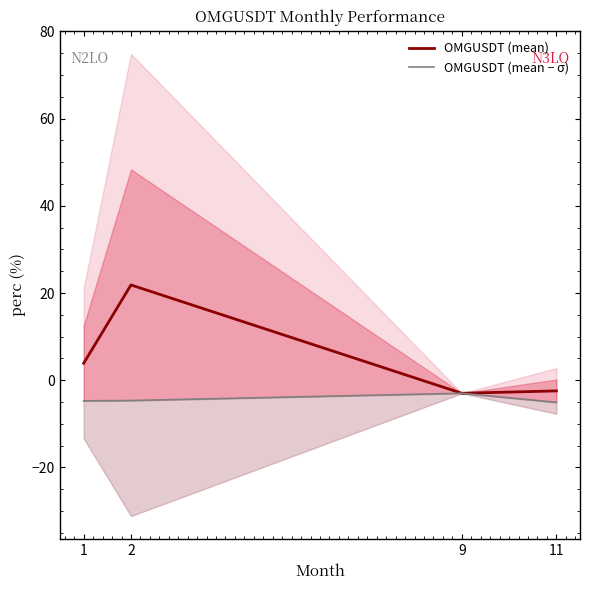

At which category does OMGUSDT (mean − σ) reach its first local peak?

9